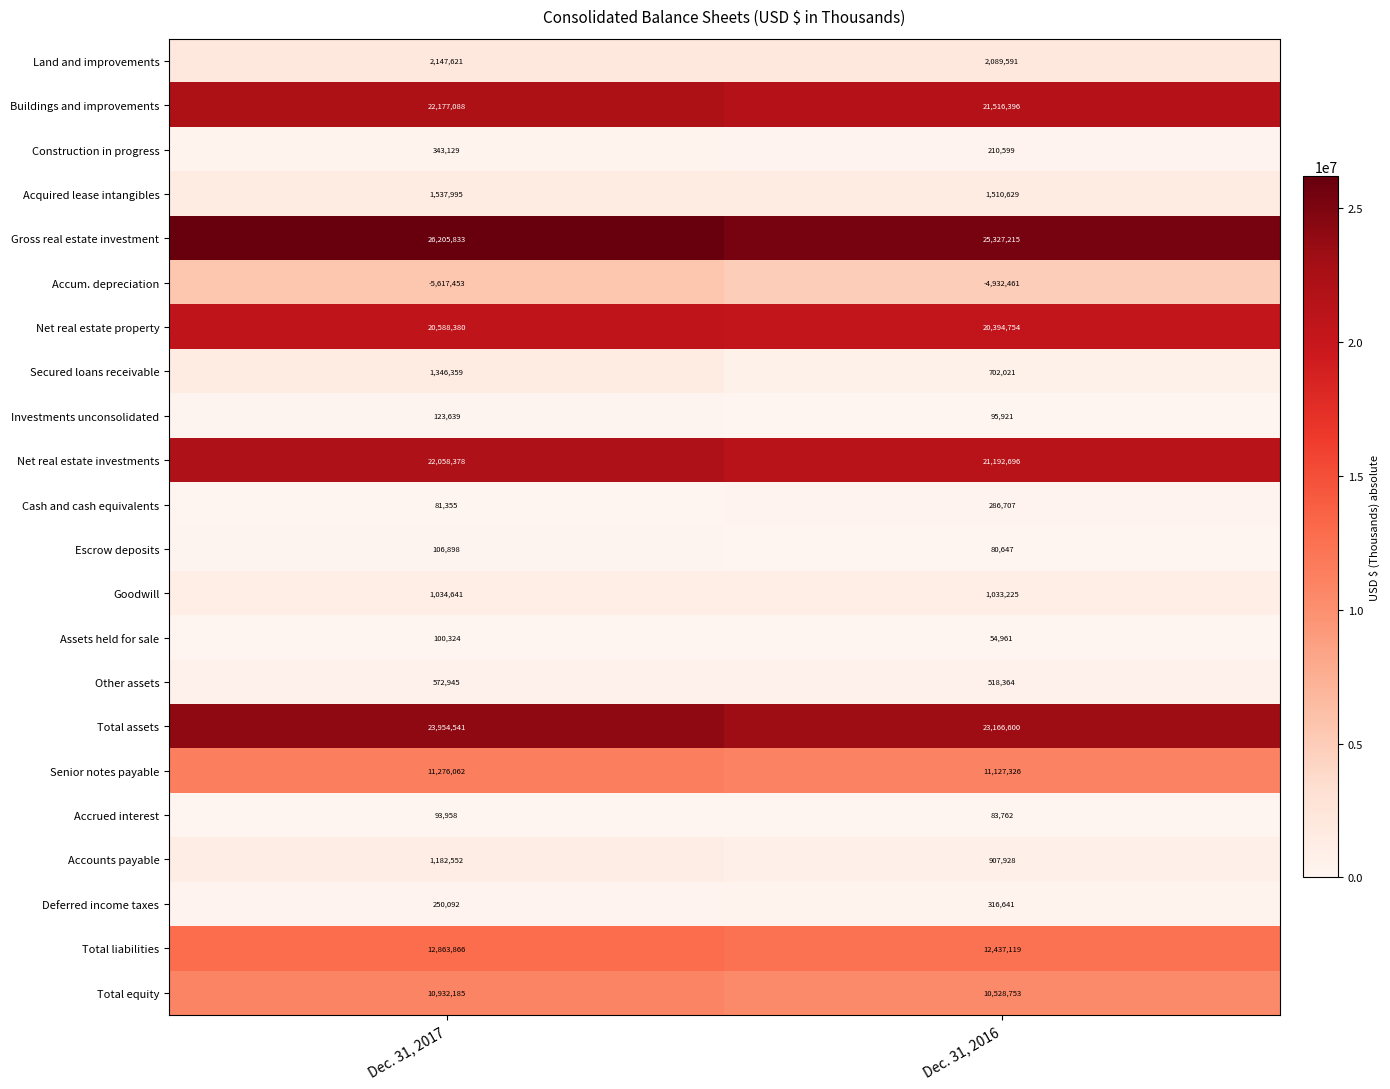

Which series changed the most between Dec. 31, 2017 and Dec. 31, 2016?

Gross real estate investment